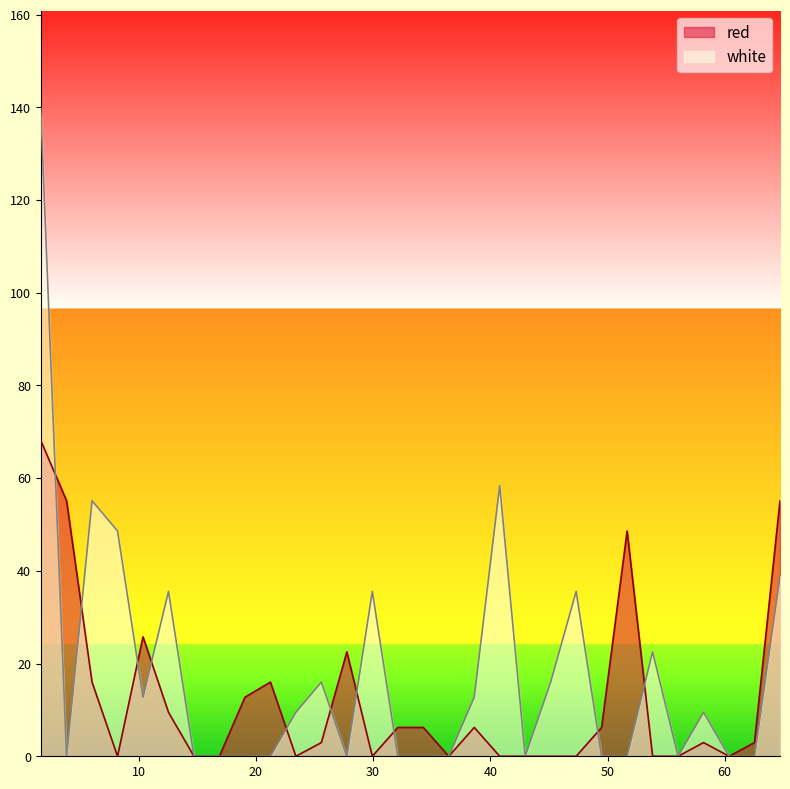

Which category has the lowest value in the red series?

8.2065